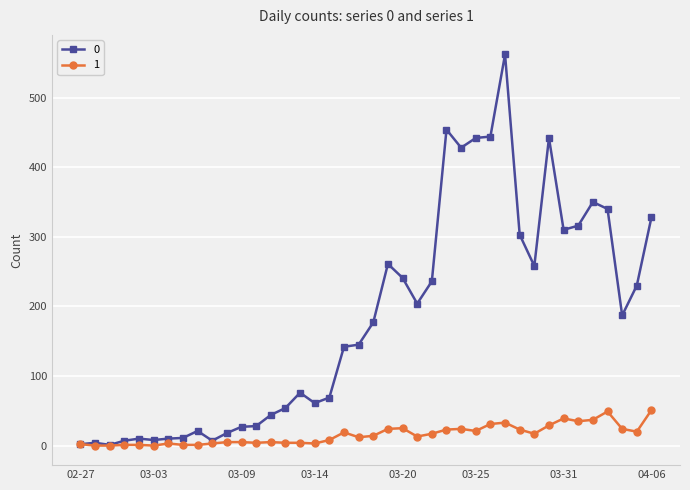

What is the maximum value shown in the chart?

562